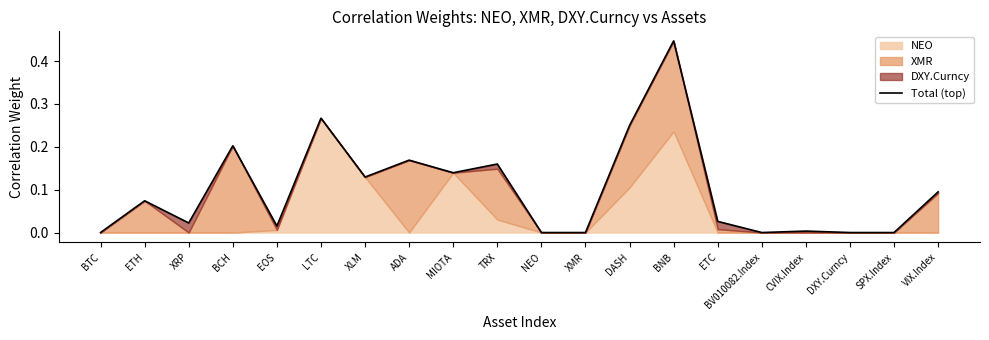

Reading right to left, transcribe all the data shown in this chart.

0.1	0.0	0.0	0.0	0.0	0.0	0.4	0.2	0.0	0.0	0.2	0.1	0.2	0.1	0.3	0.0	0.2	0.0	0.1	0.0